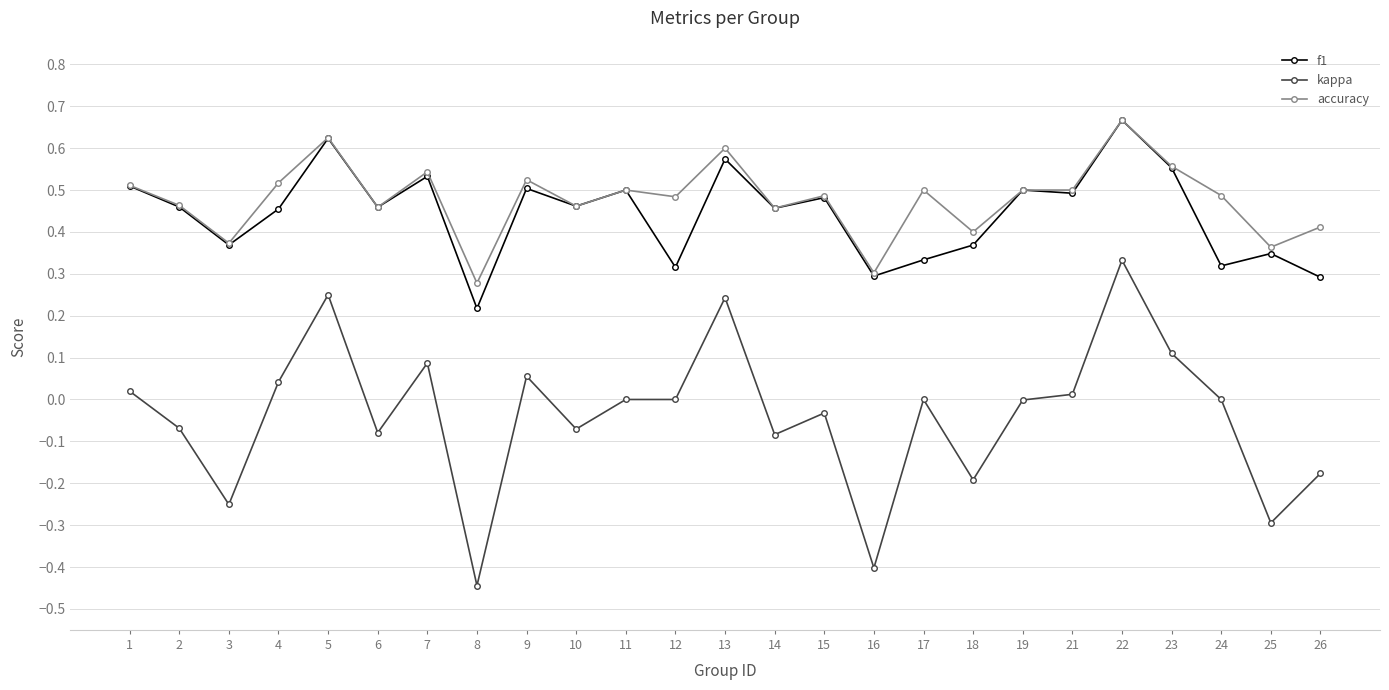

True or false: f1 has more than 1 points higher than both neighbors.

True